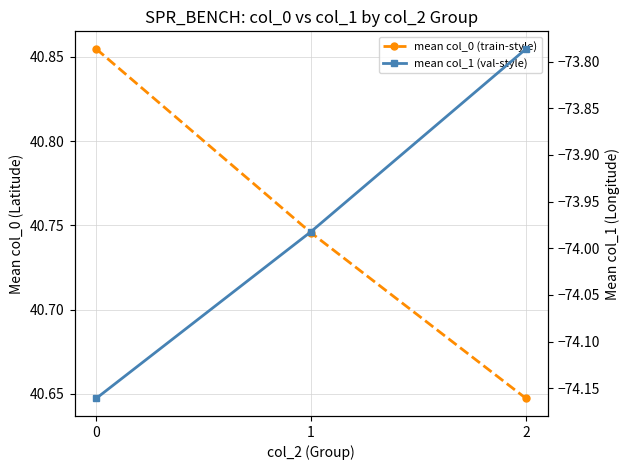

List the series in order of their peak value, lowest first.

mean col_1 (val-style), mean col_0 (train-style)